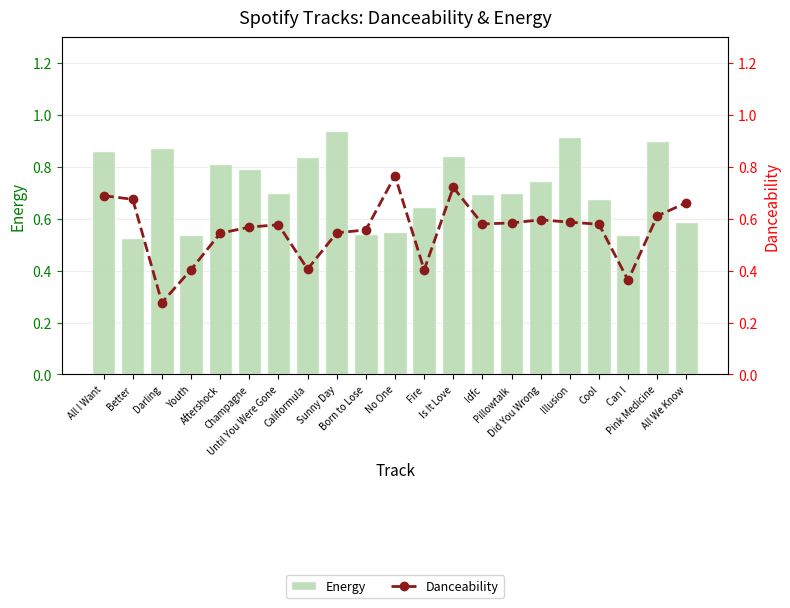

Are the bars horizontal?

No